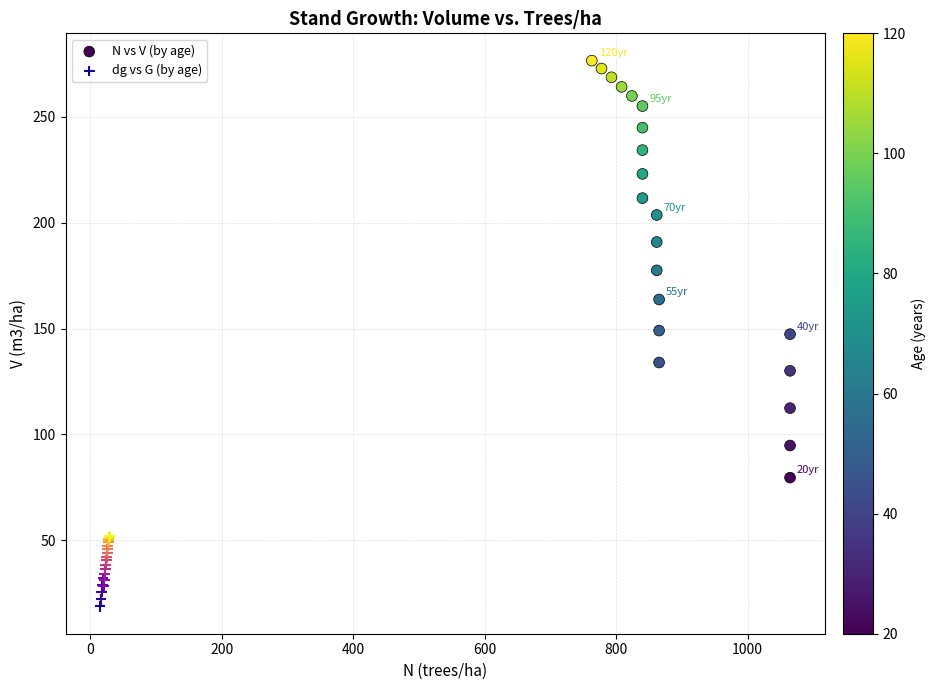

Which series contains the lowest Y value?

dg vs G (by age)